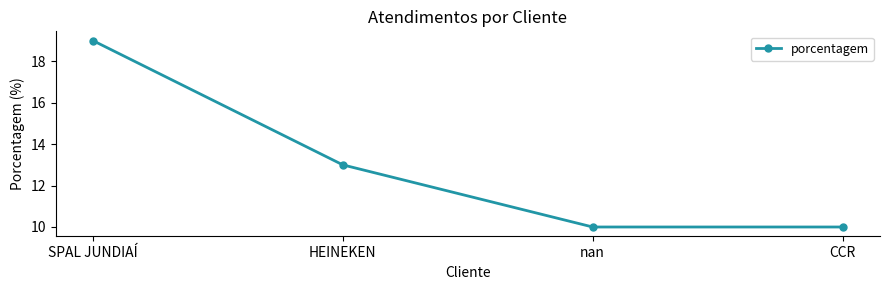

How many data points does each series have?

4